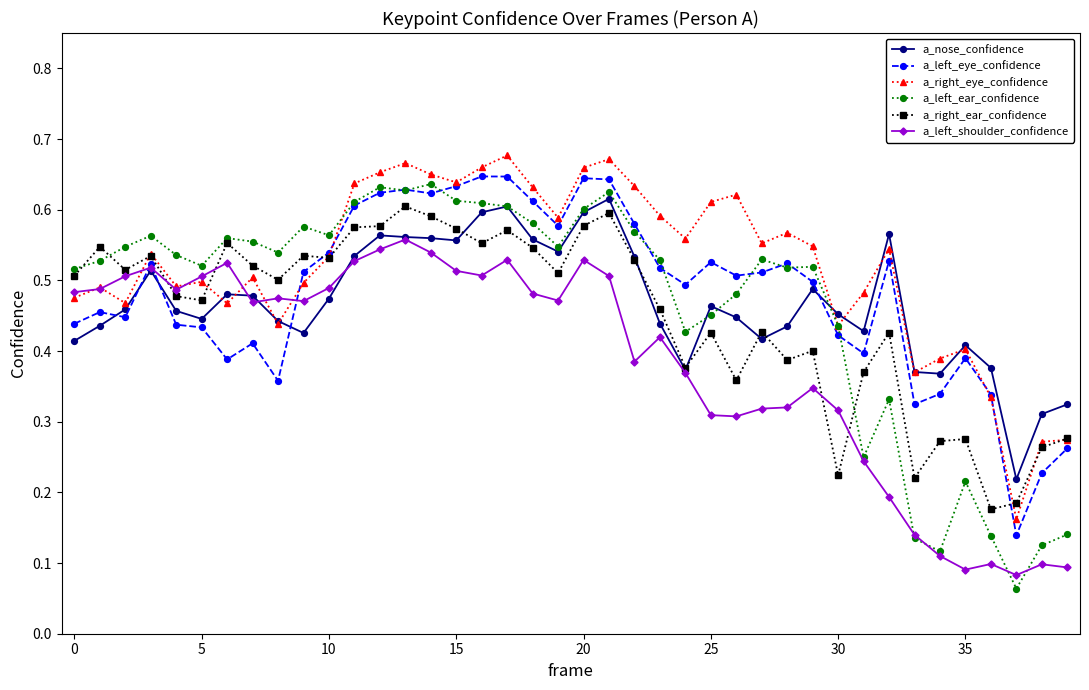

Which series has the largest total across all categories?

a_right_eye_confidence